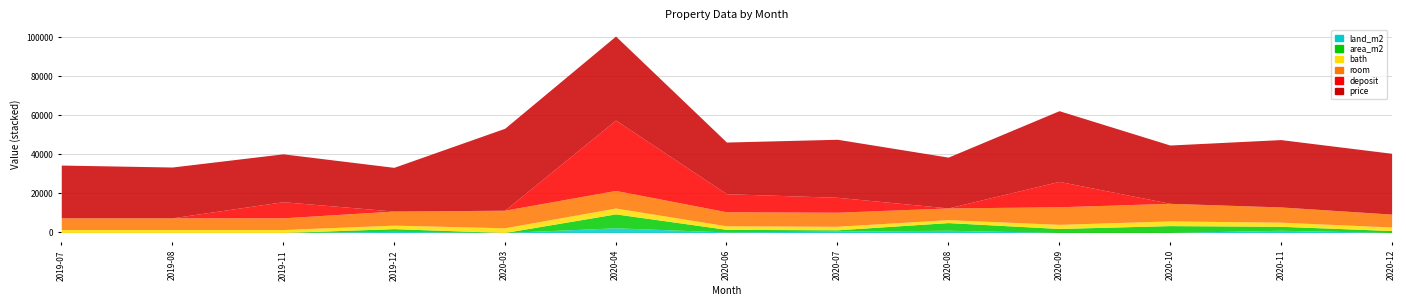

What is the sum of all price values?

398517.0